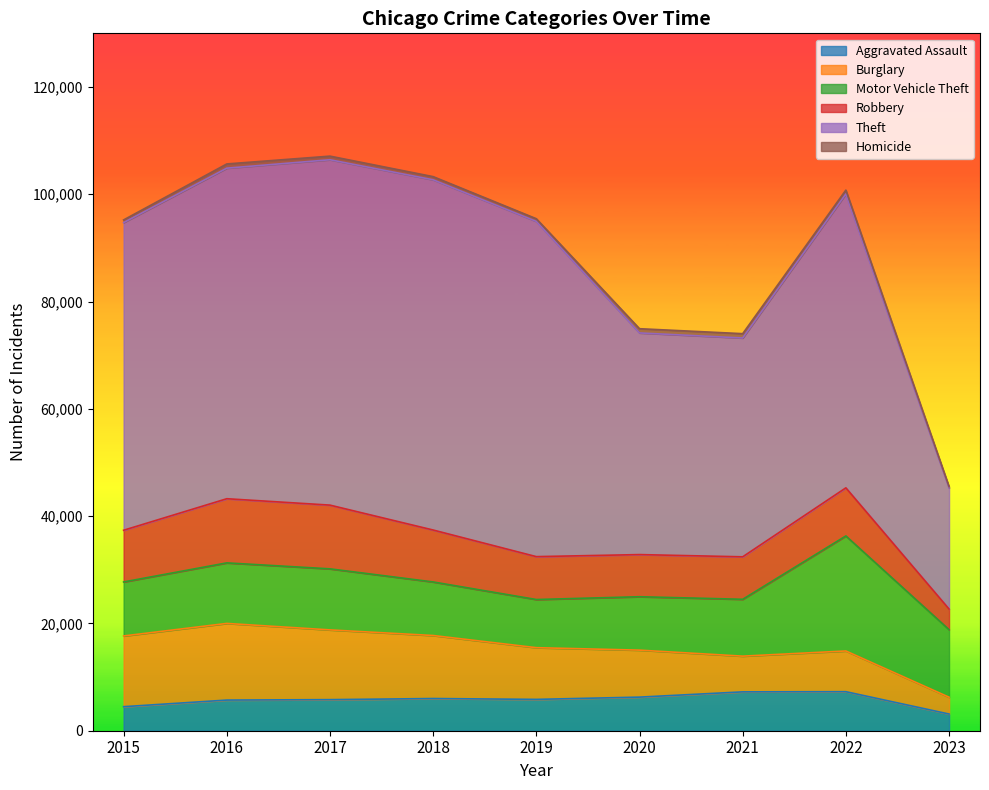

What is the difference between the highest and lowest values at 2019?

61993